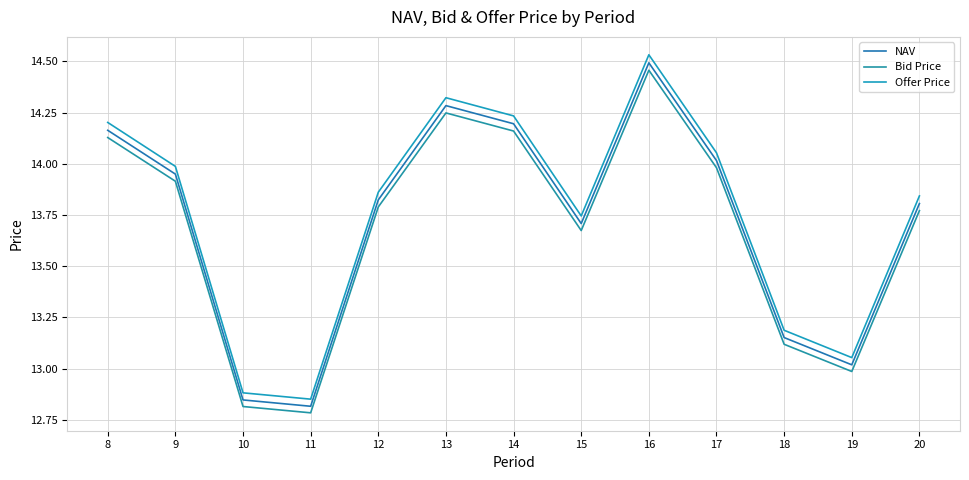

Reading left to right, extract all data points from this chart.

NAV: 8=14.2	9=13.9	10=12.8	11=12.8	12=13.8	13=14.3	14=14.2	15=13.7	16=14.5	17=14.0	18=13.2	19=13.0	20=13.8
Bid Price: 8=14.1	9=13.9	10=12.8	11=12.8	12=13.8	13=14.2	14=14.2	15=13.7	16=14.5	17=14.0	18=13.1	19=13.0	20=13.8
Offer Price: 8=14.2	9=14.0	10=12.9	11=12.9	12=13.9	13=14.3	14=14.2	15=13.7	16=14.5	17=14.1	18=13.2	19=13.1	20=13.8